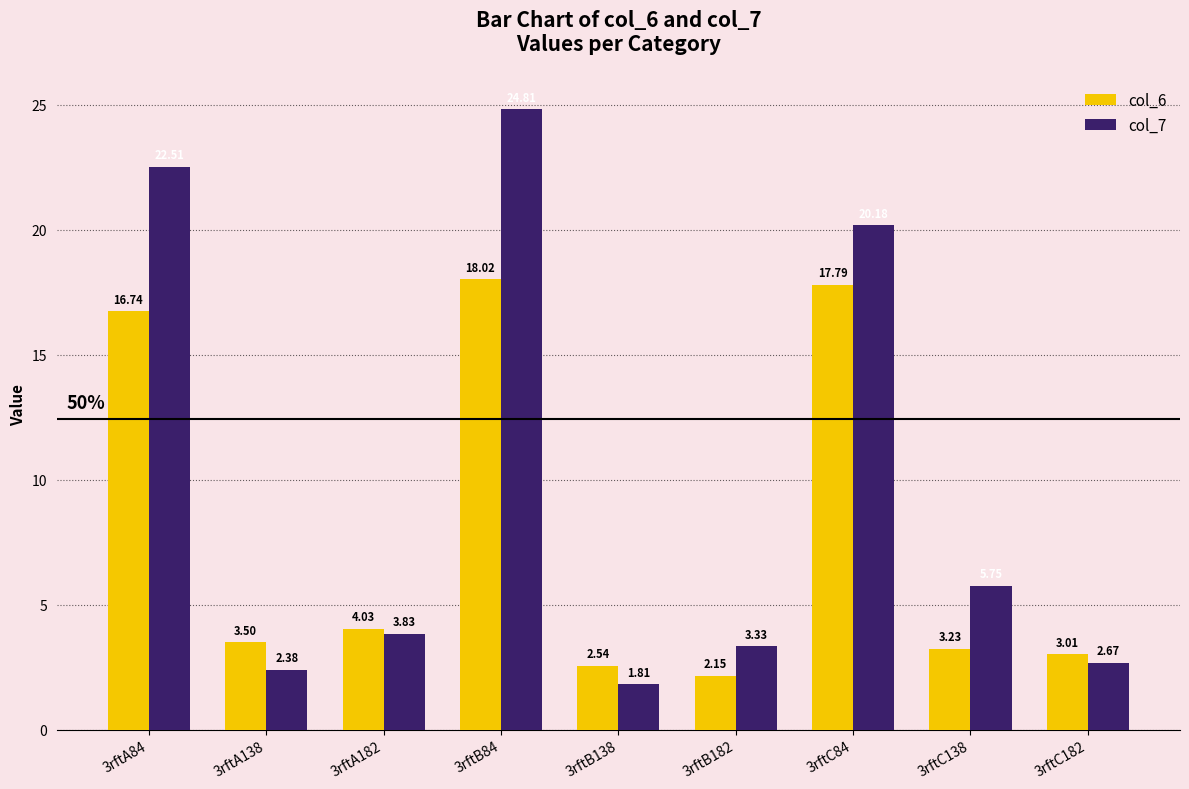

Between 3rftA84 and 3rftB138, which series saw the biggest shift?

col_7